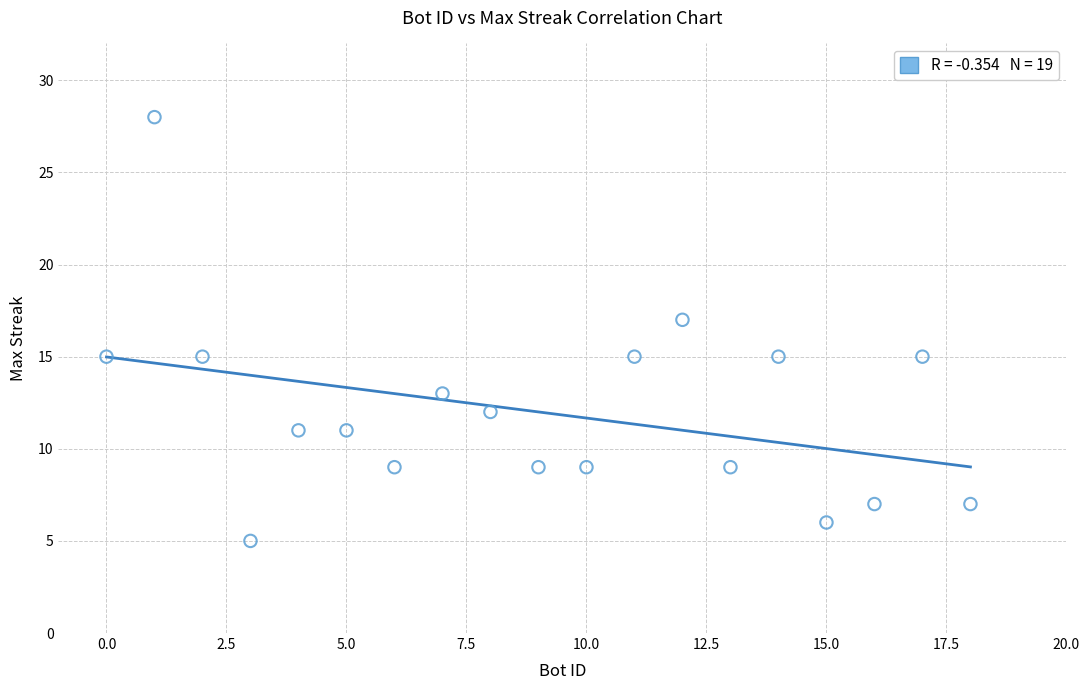

What is the range of Y values (max minus min)?

23